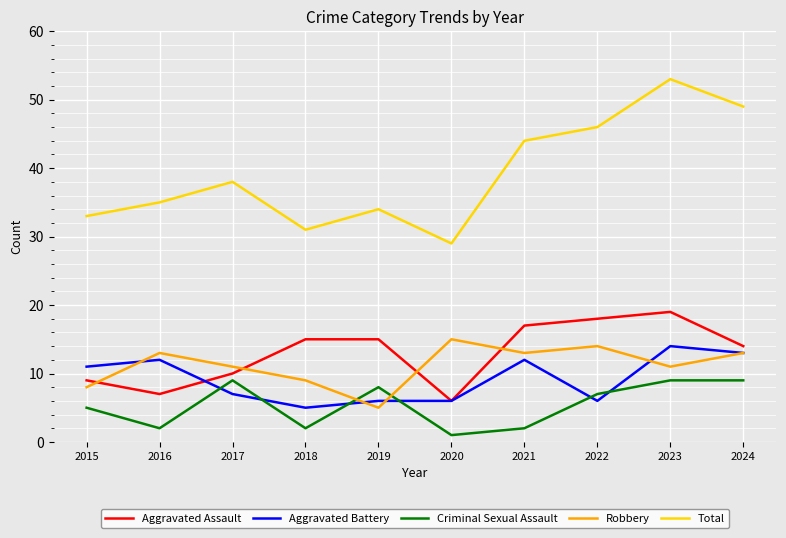

Reading right to left, extract all data points from this chart.

Aggravated Assault: 14	19	18	17	6	15	15	10	7	9
Aggravated Battery: 13	14	6	12	6	6	5	7	12	11
Criminal Sexual Assault: 9	9	7	2	1	8	2	9	2	5
Robbery: 13	11	14	13	15	5	9	11	13	8
Total: 49	53	46	44	29	34	31	38	35	33